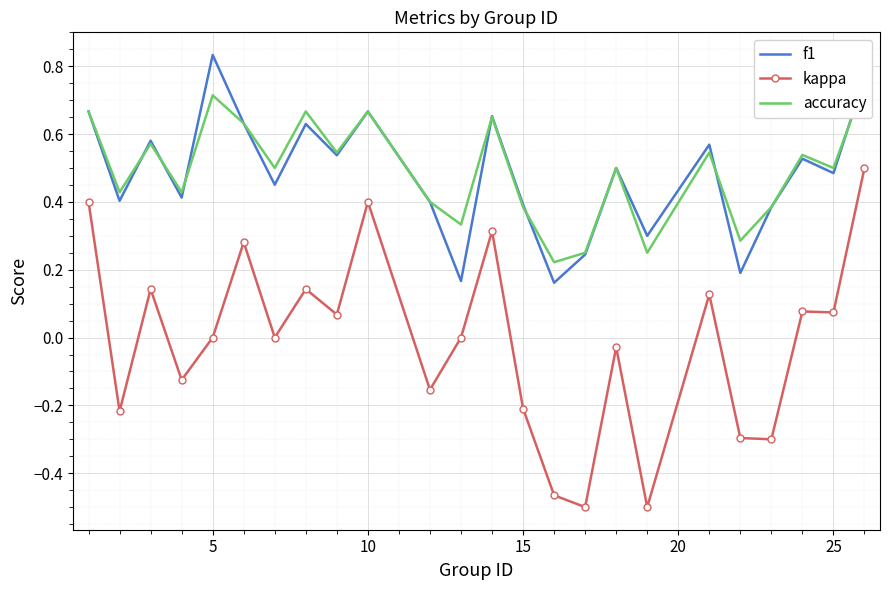

True or false: kappa and f1 cross at least once.

False